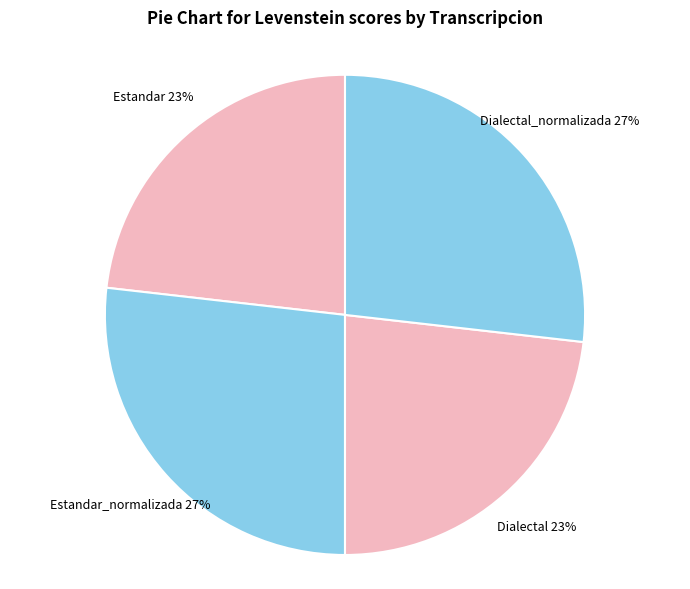

To the nearest percent, what portion does Dialectal_normalizada represent?

27%